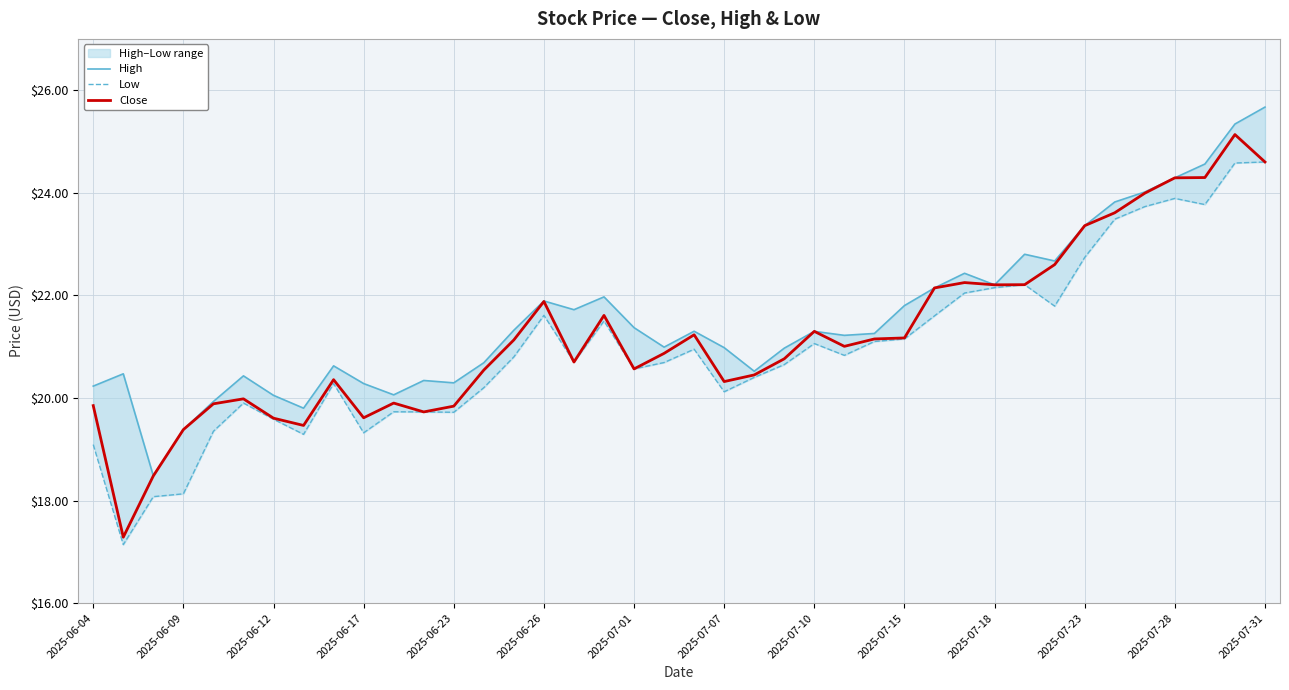

In Close, how many points are lower than both neighbors (excluding endpoints)?

9